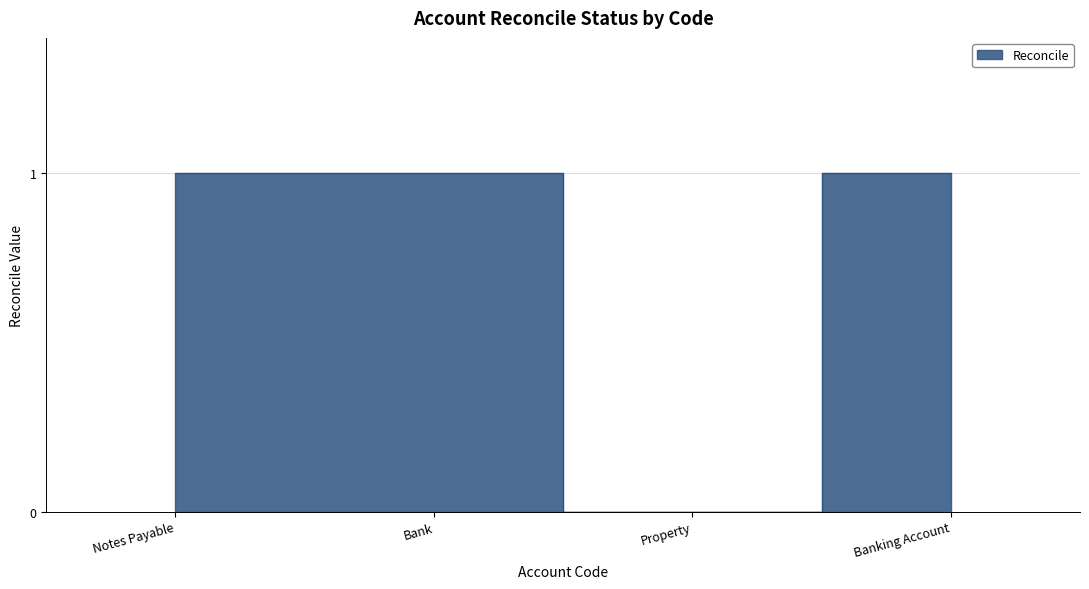

Reading left to right, what are all the values shown in this chart?

1	1	0	1